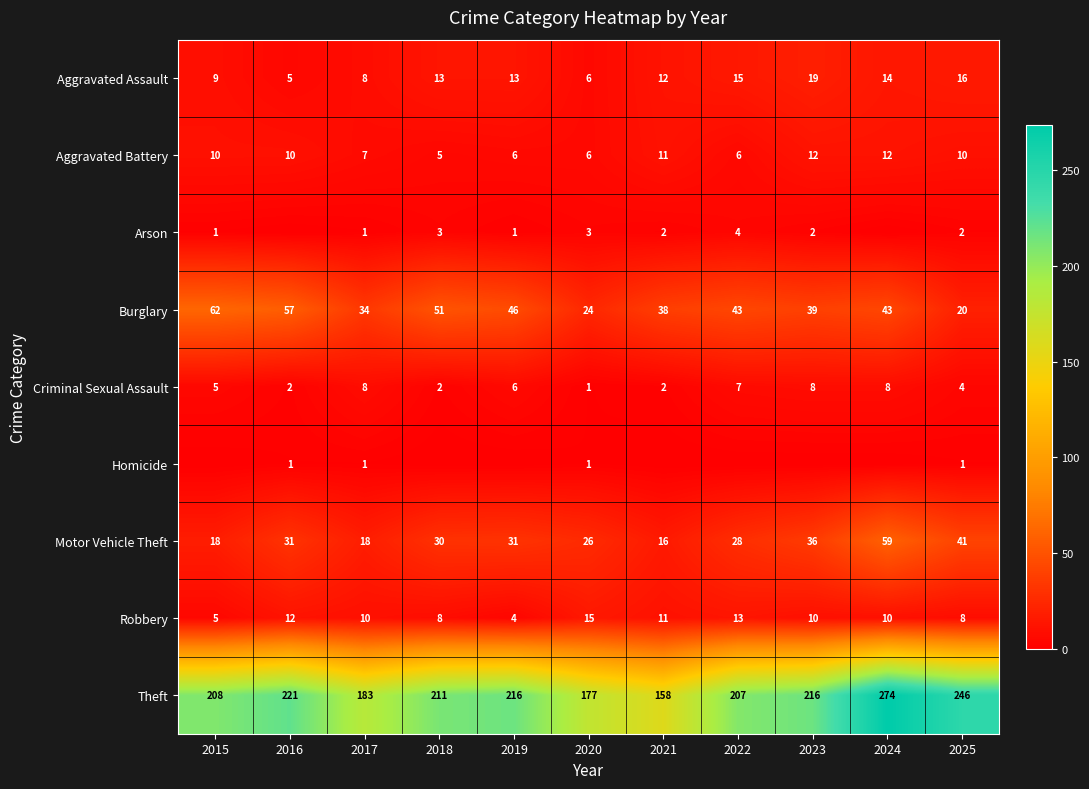

Where does the Robbery series first go above 10?

2016